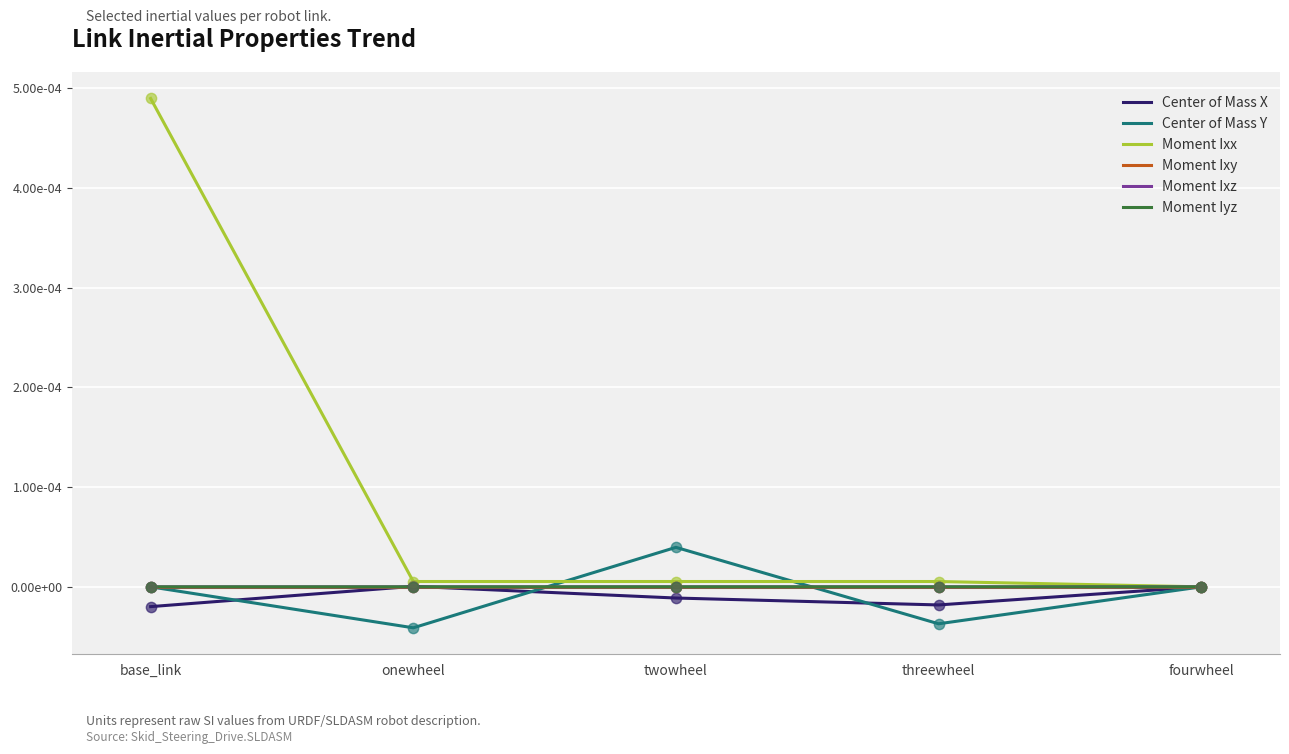

Is this an area chart (filled region under the line)?

No